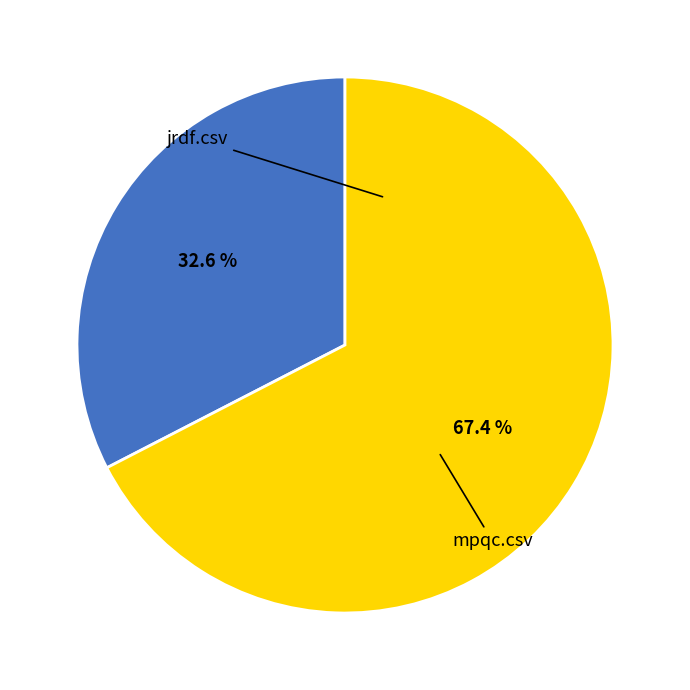

Is there any slice that represents more than half of the pie?

Yes